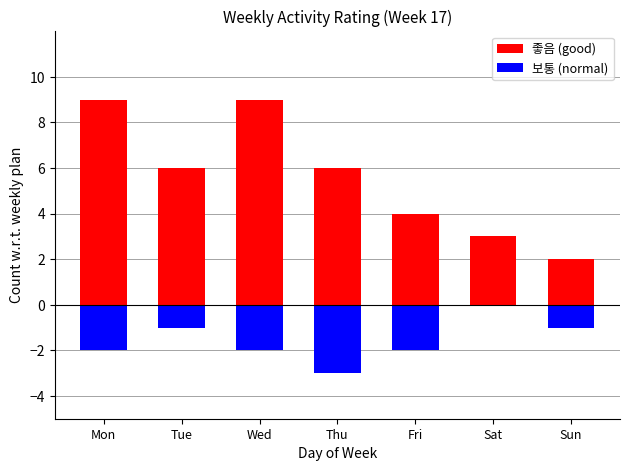

What is the difference between the 보통 (normal) values at Thu and Tue?

2